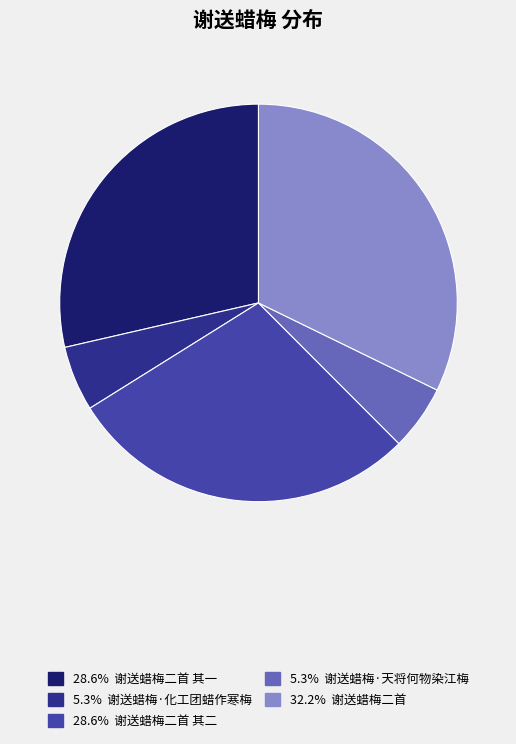

How many slices are in this pie chart?

5